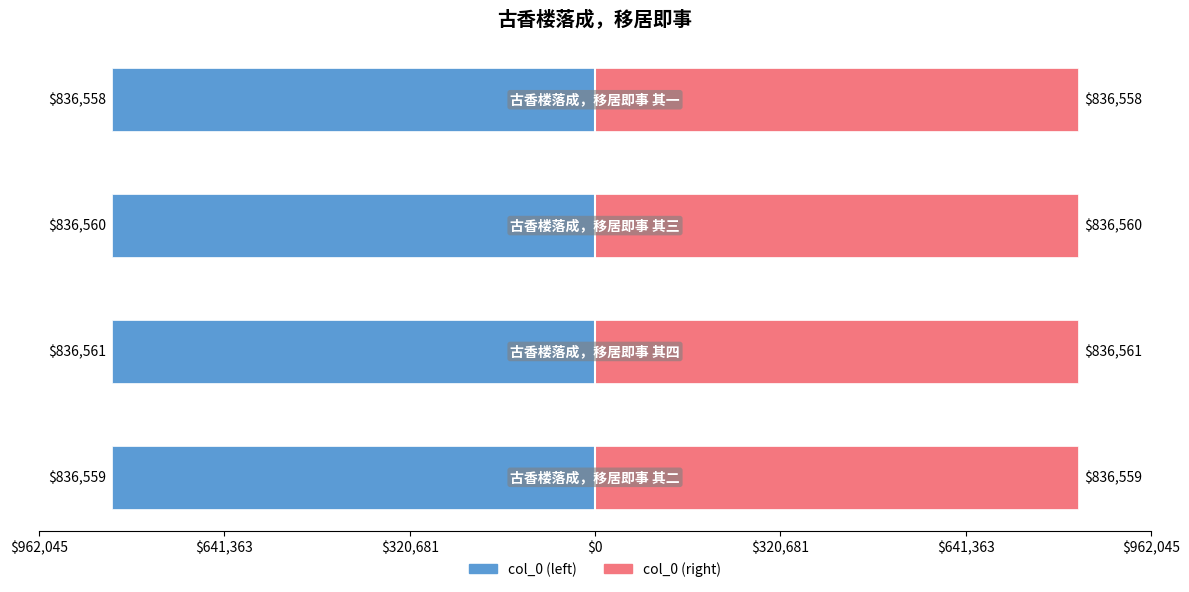

Reading left to right, list all the values displayed in this chart.

col_0: -836559	-836561	-836560	-836558
col_0 (right): 836559	836561	836560	836558